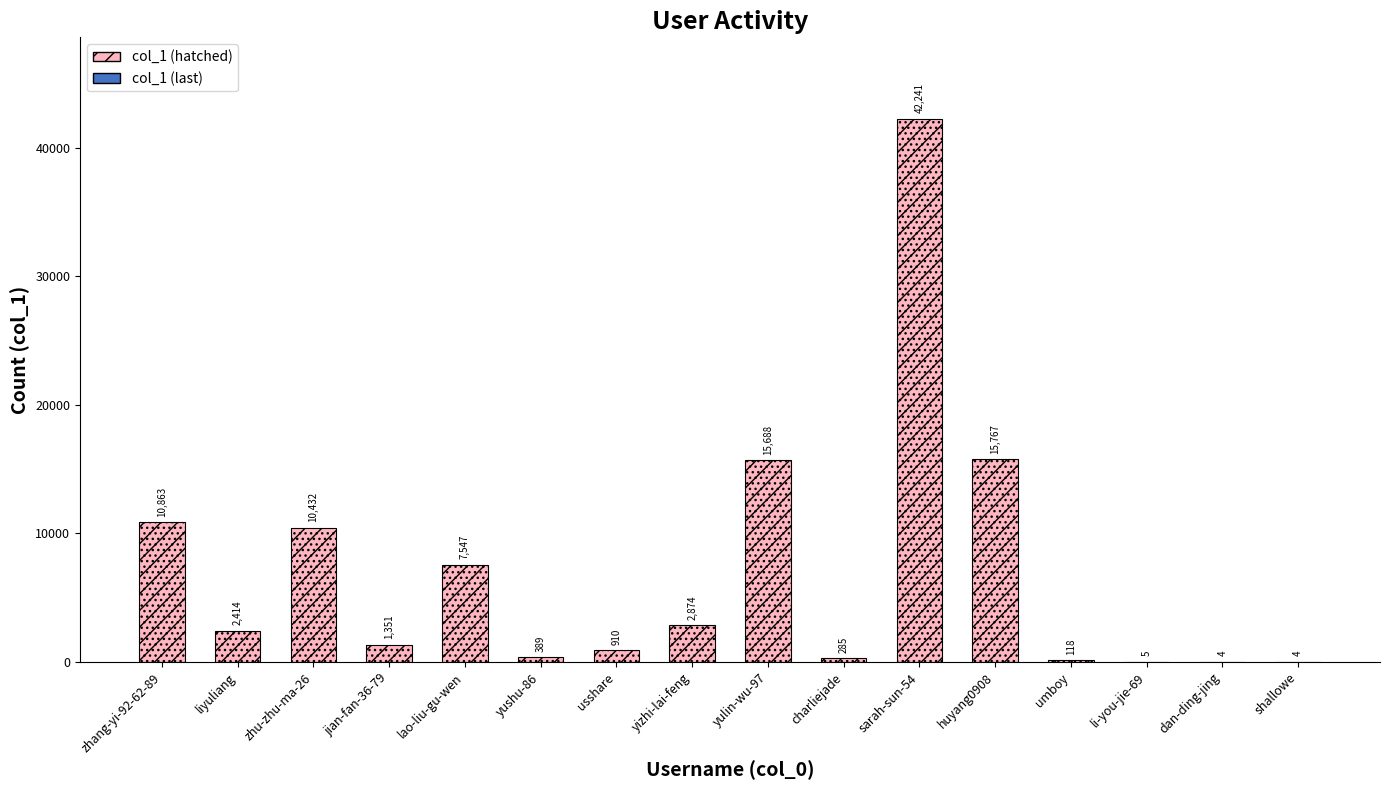

List the labels in order of value, largest first.

sarah-sun-54, huyang0908, yulin-wu-97, zhang-yi-92-62-89, zhu-zhu-ma-26, lao-liu-gu-wen, yizhi-lai-feng, liyuliang, jian-fan-36-79, usshare, yushu-86, charliejade, umboy, li-you-jie-69, dan-ding-jing, shallowe